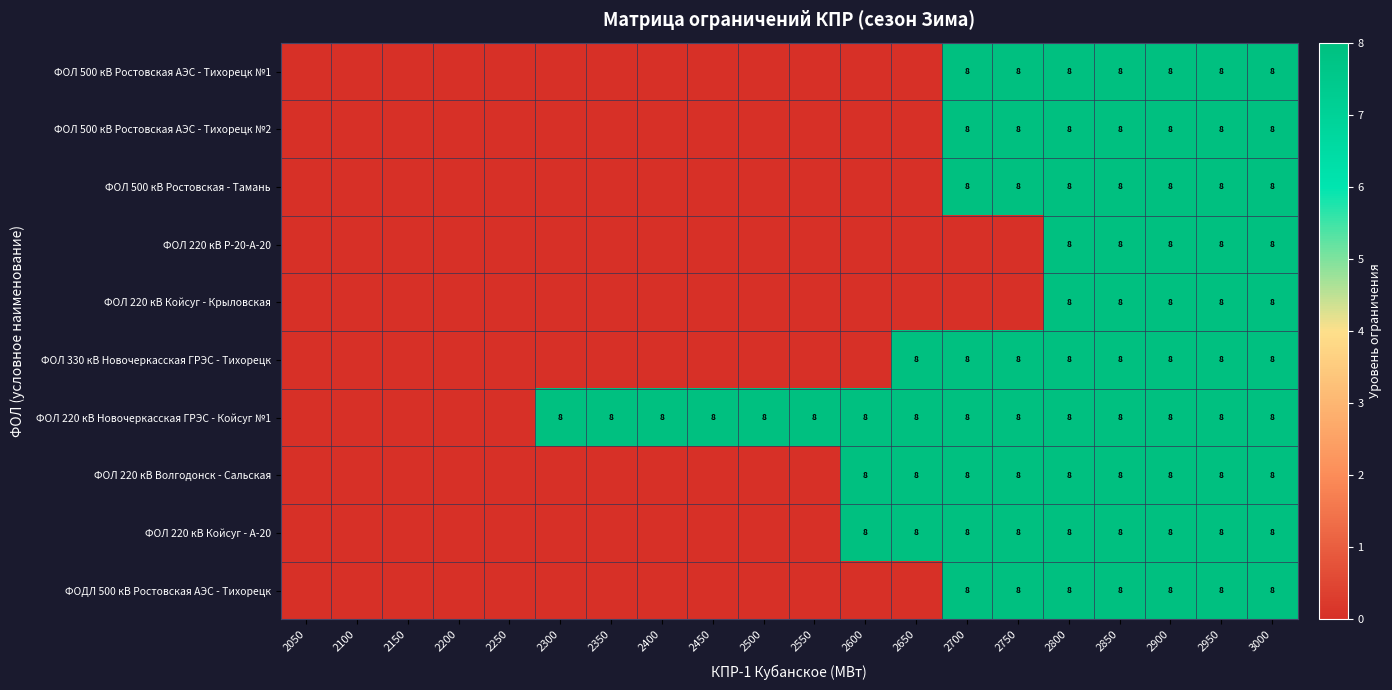

The value of ФОЛ 220 кВ Койсуг - А-20 at 2600 is 2. True or false?

False